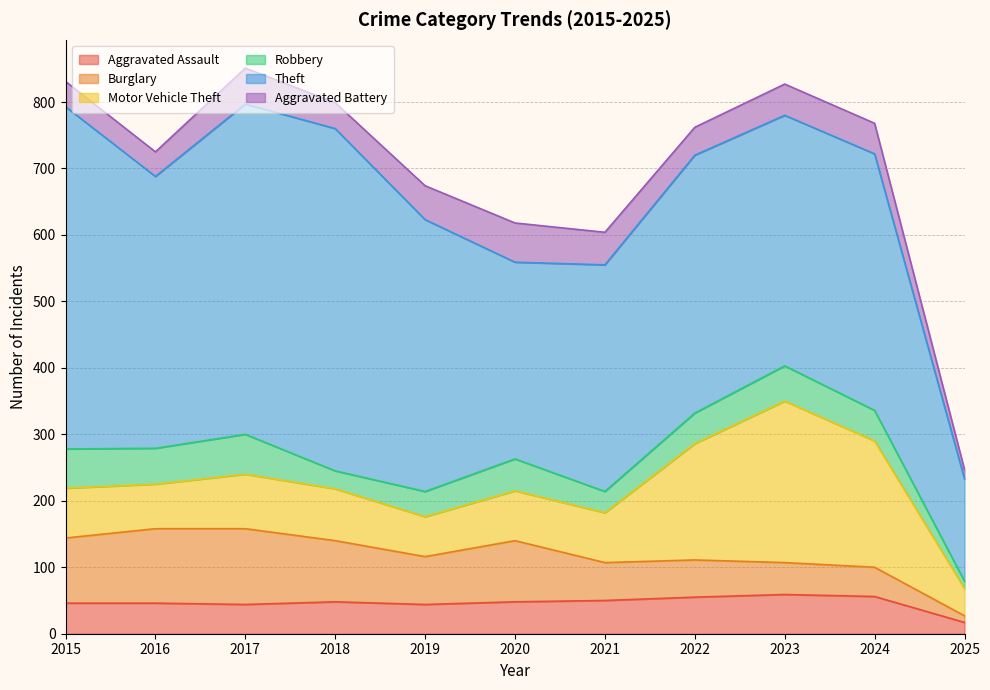

What is the sum of all Motor Vehicle Theft values?

1161